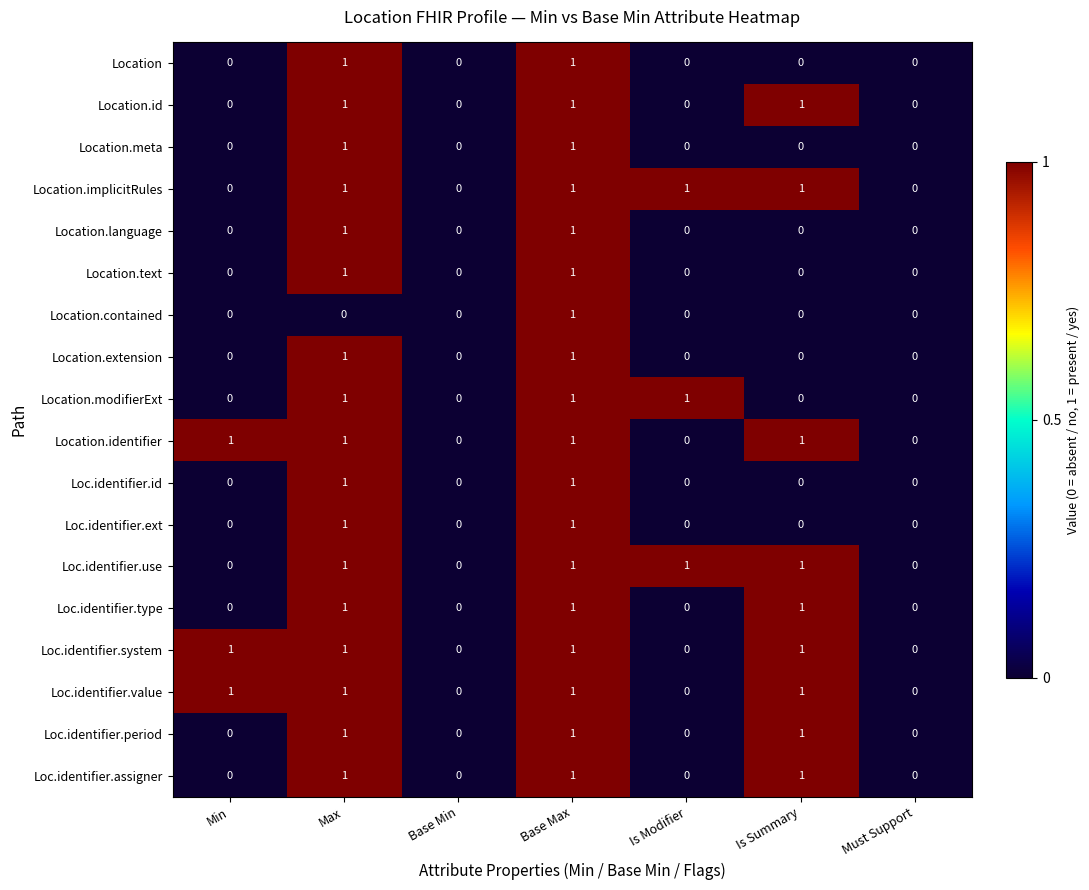

Is it true that Location.language equals 0 at Is Summary?

True